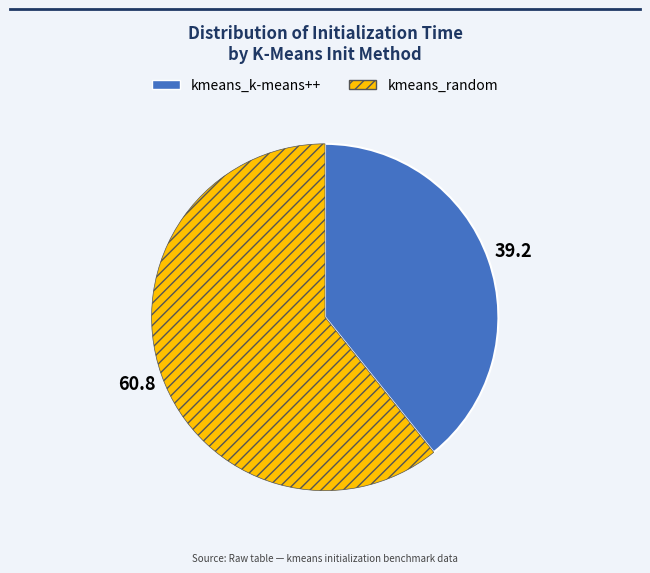

True or false: kmeans_k-means++ accounts for 39% of the total.

True